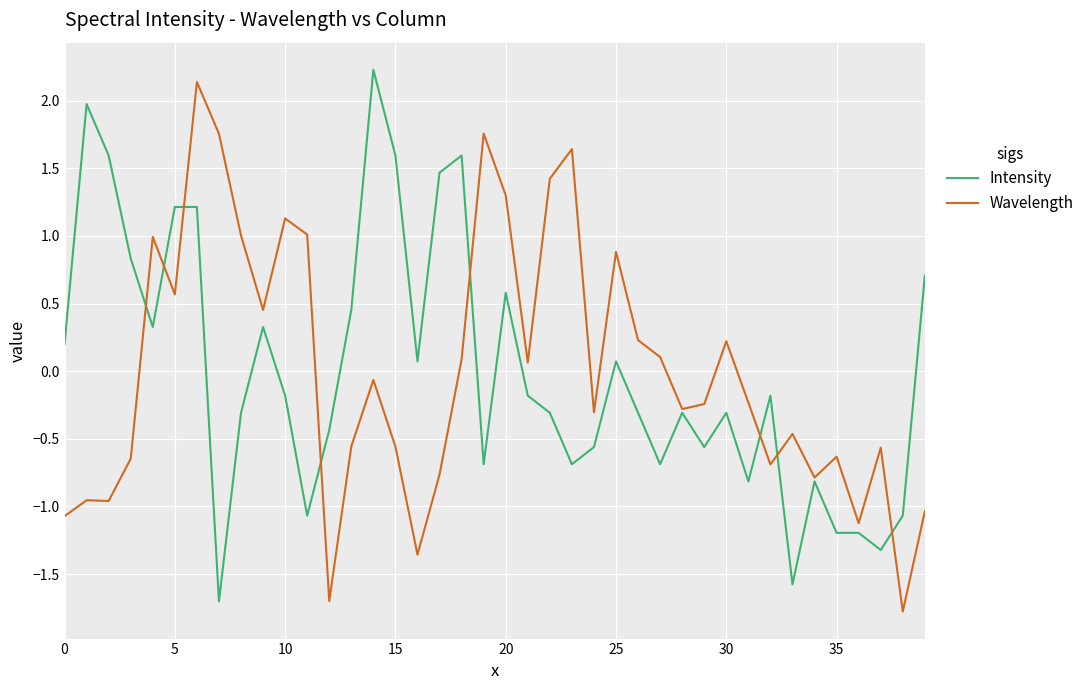

What is the highest value of the Wavelength series?

2.1